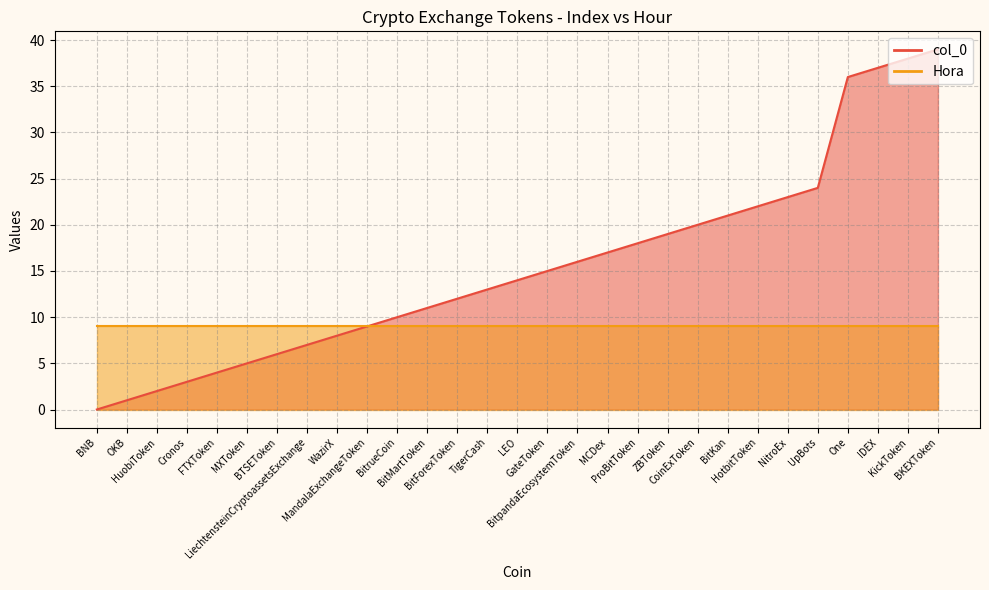

Read the value at BitKan.

21